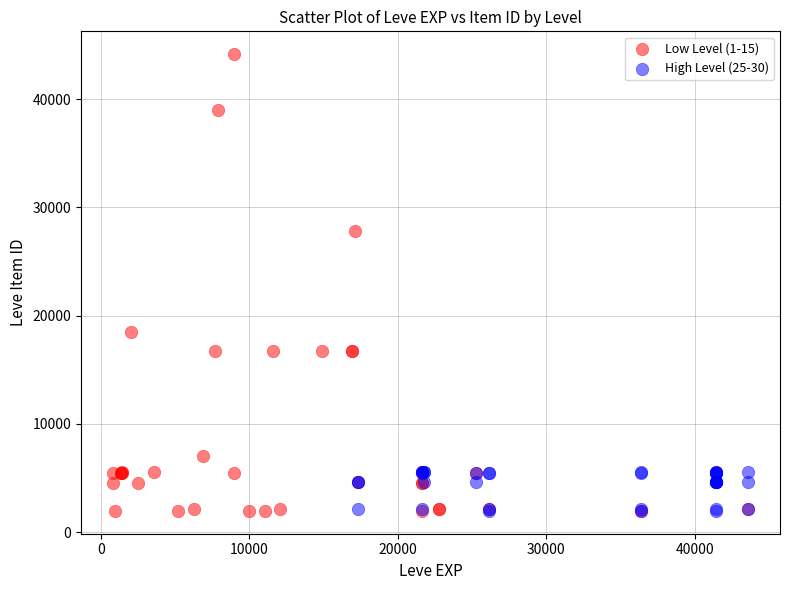

Which series has the largest Y range (max minus min)?

Low Level (1-15)